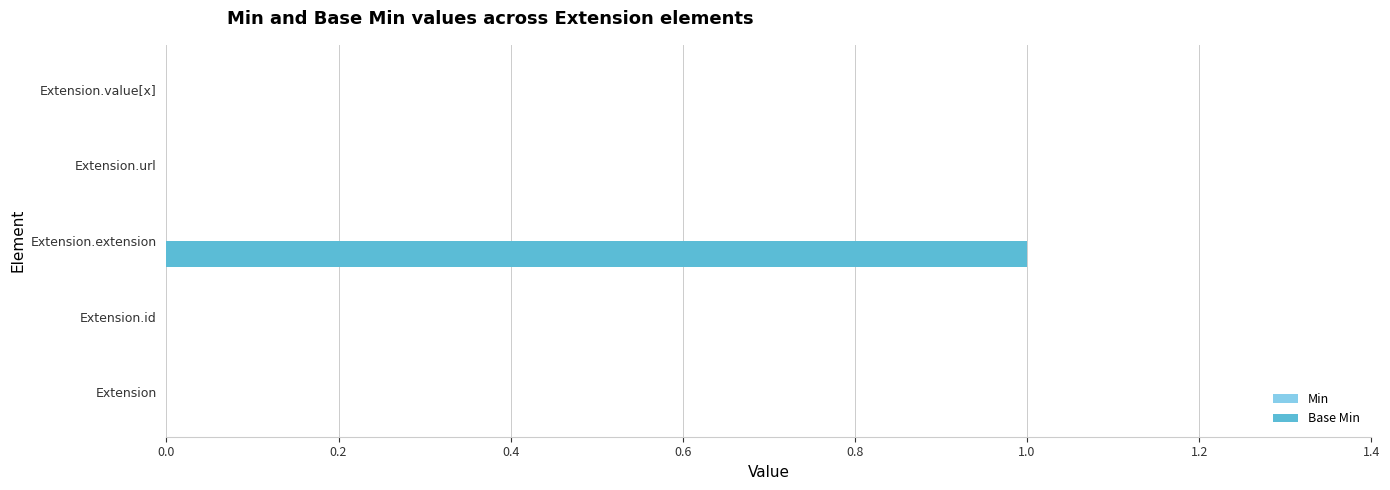

Are the bars grouped side by side (vs. stacked)?

No